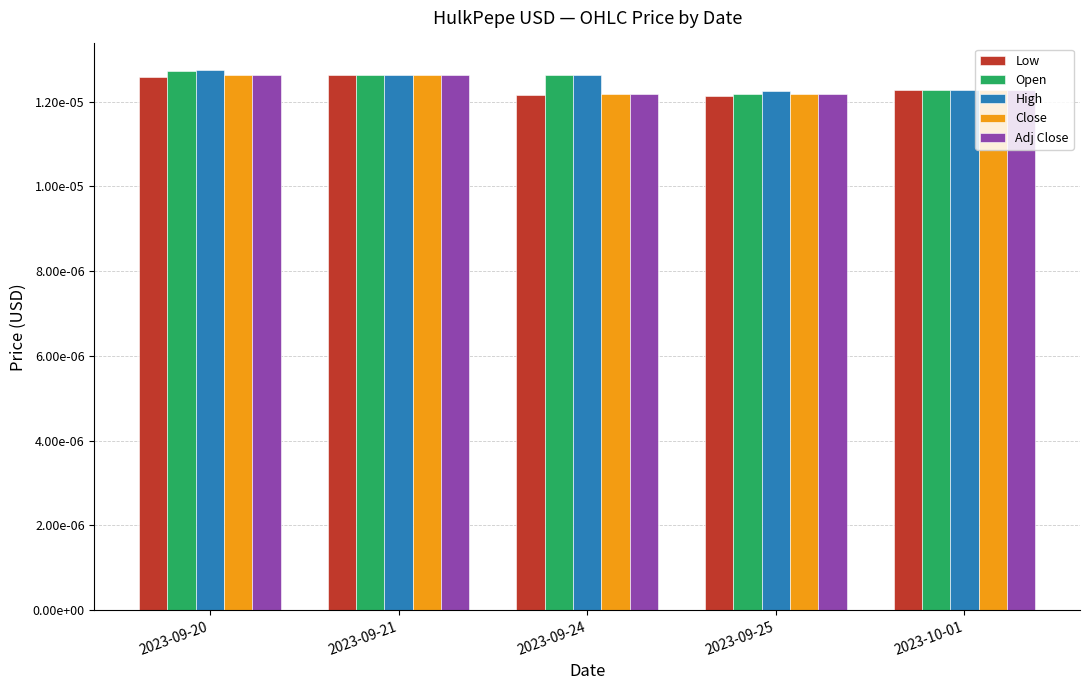

Does the chart contain any negative values?

No